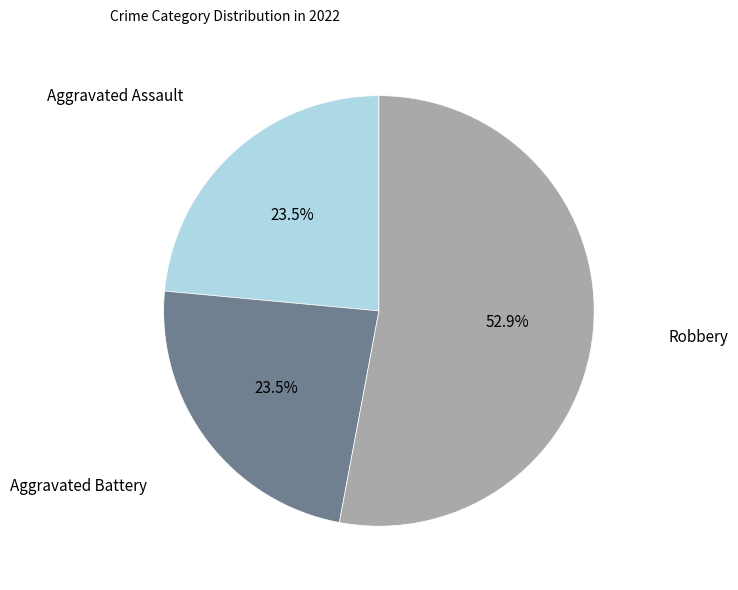

Does any single category account for the majority?

Yes